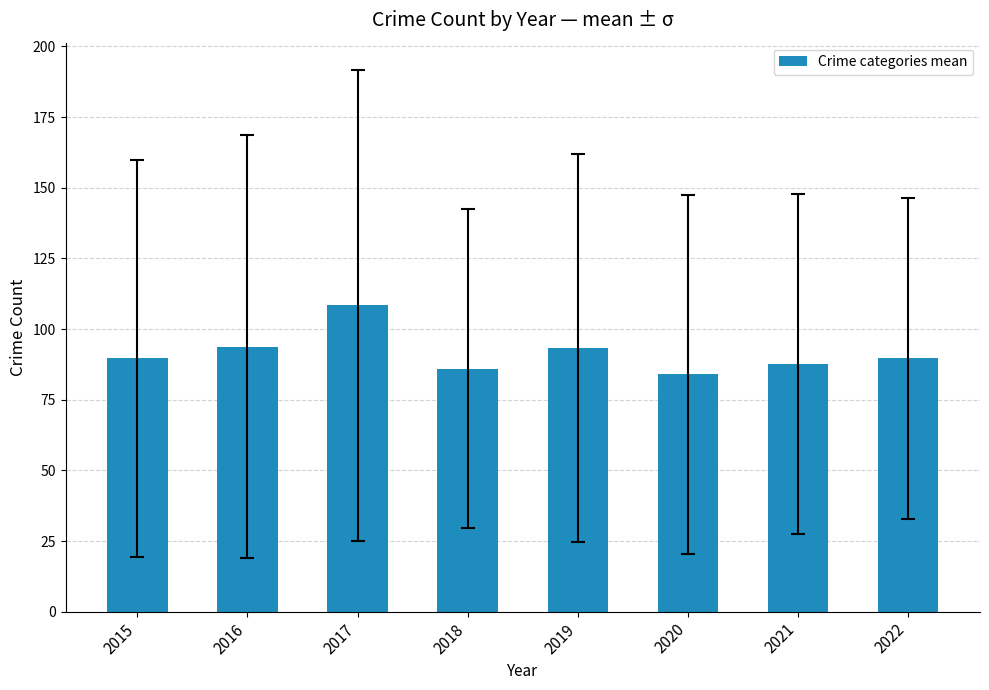

Count the number of data series in this chart.

1